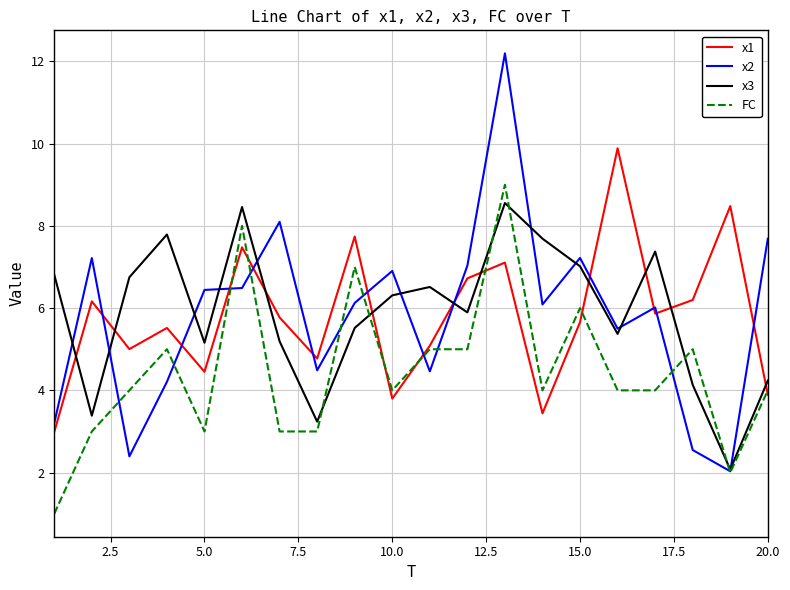

True or false: FC has more than 2 interior local peaks.

True